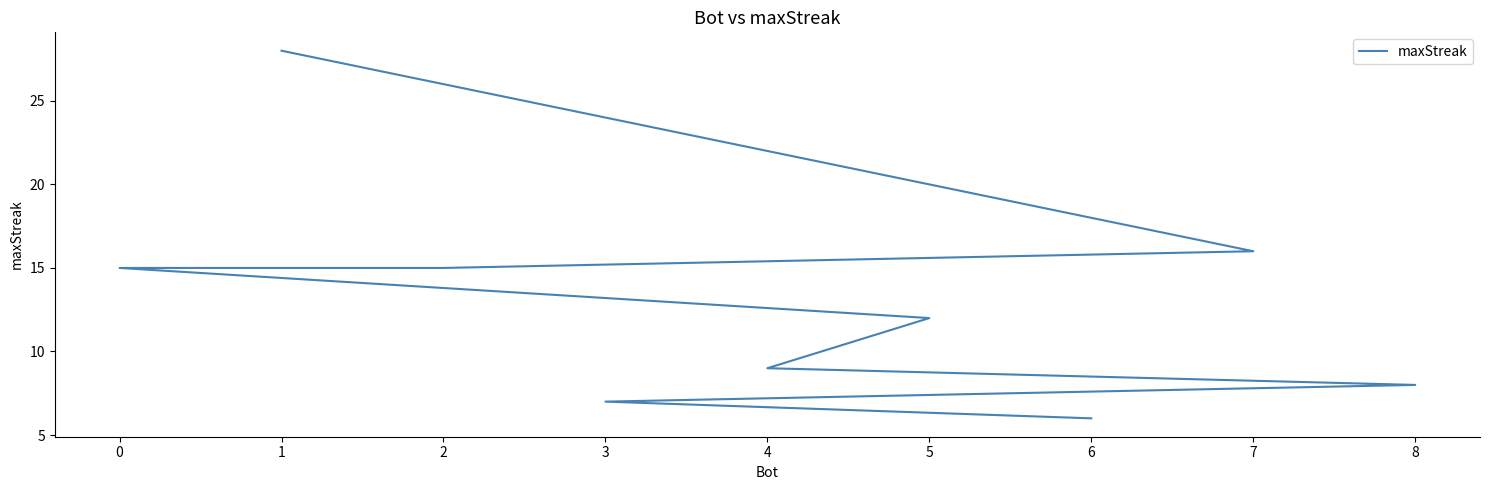

What value does the data have at 3, to the nearest 10?

10